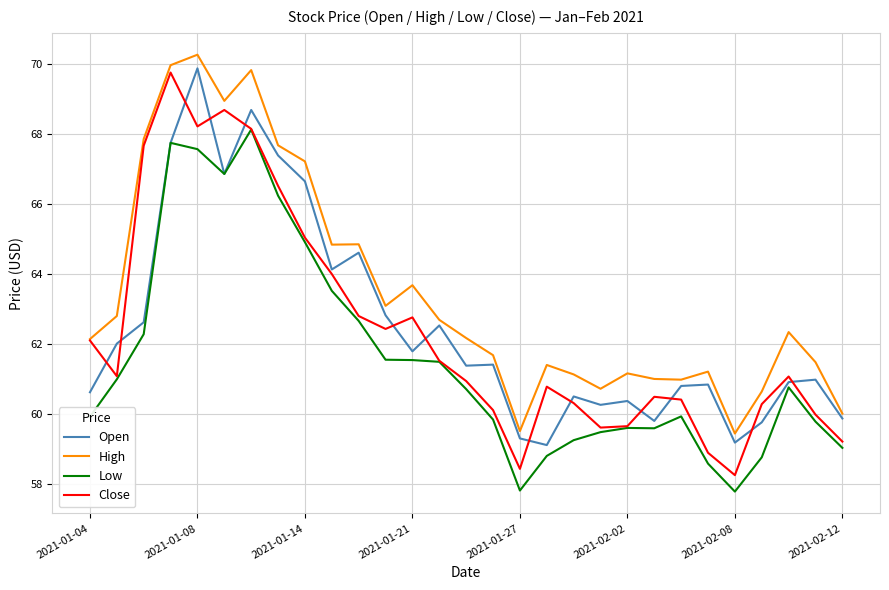

What is the greatest value displayed?

70.3